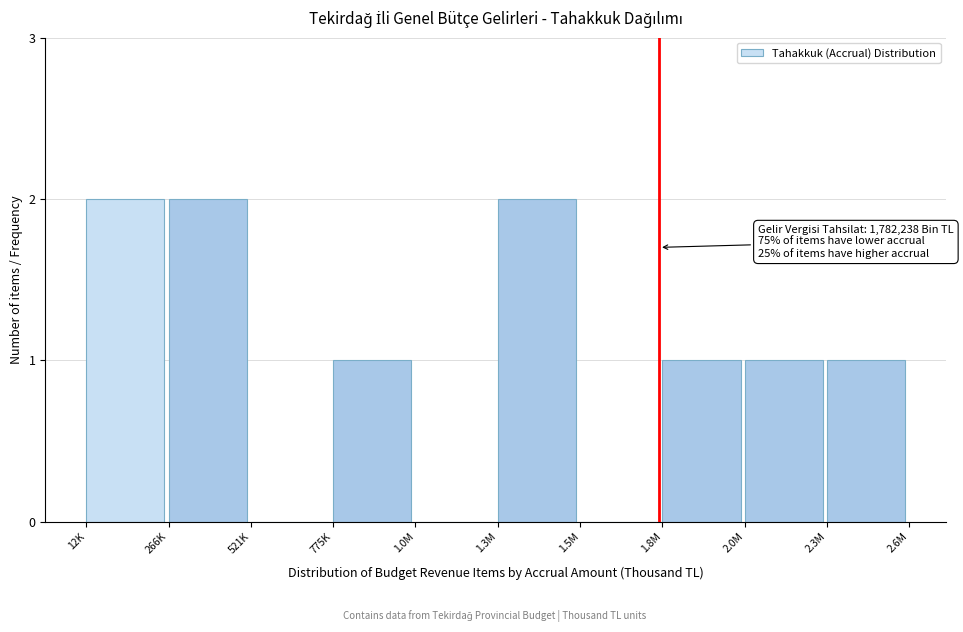

Reading left to right, transcribe all the data shown in this chart.

12K=2	266K=2	521K=0	775K=1	1.0M=0	1.3M=2	1.5M=0	1.8M=1	2.0M=1	2.3M=1